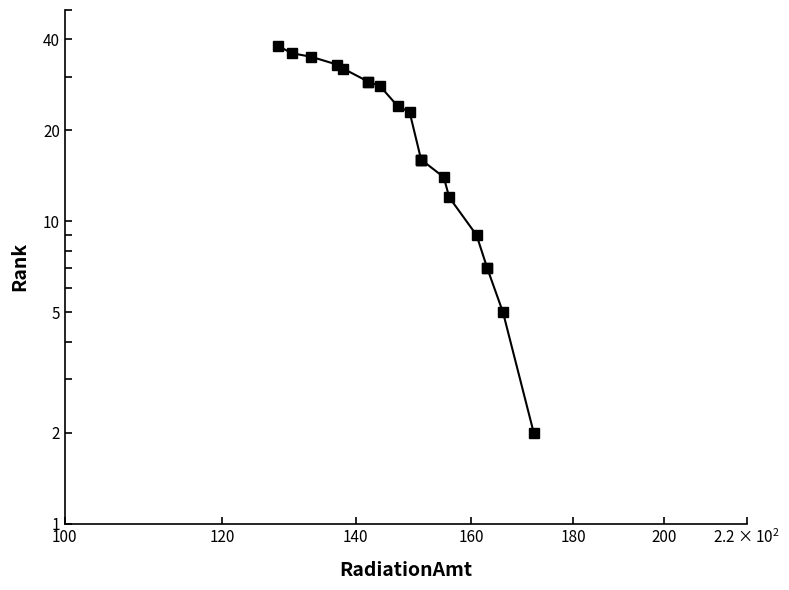

How many lines are shown in the chart?

1